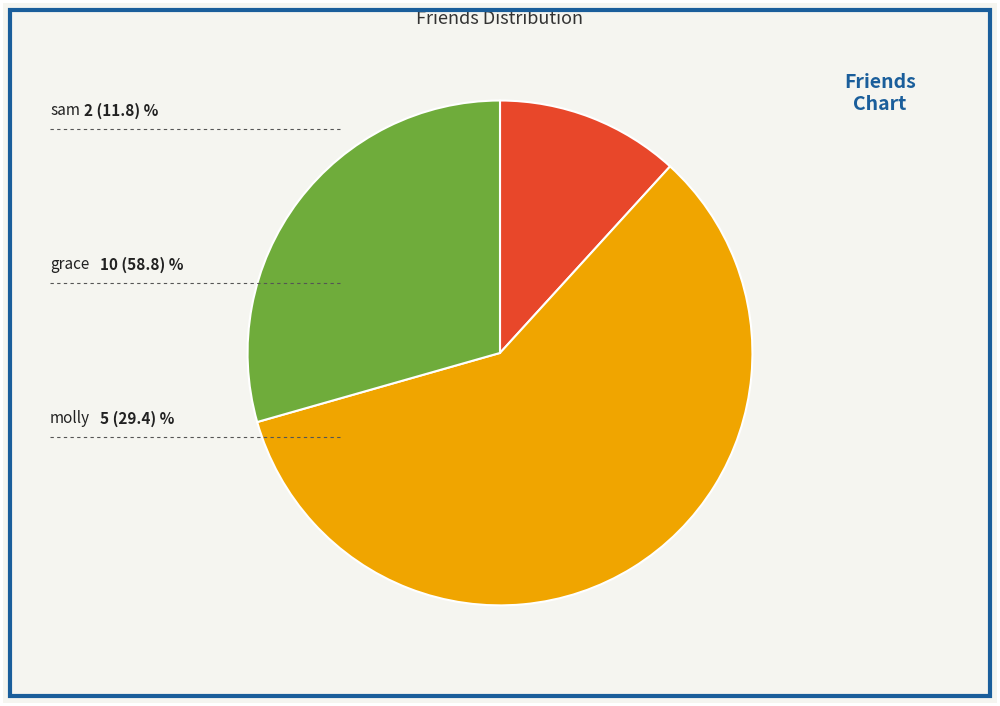

Does any single category account for the majority?

Yes